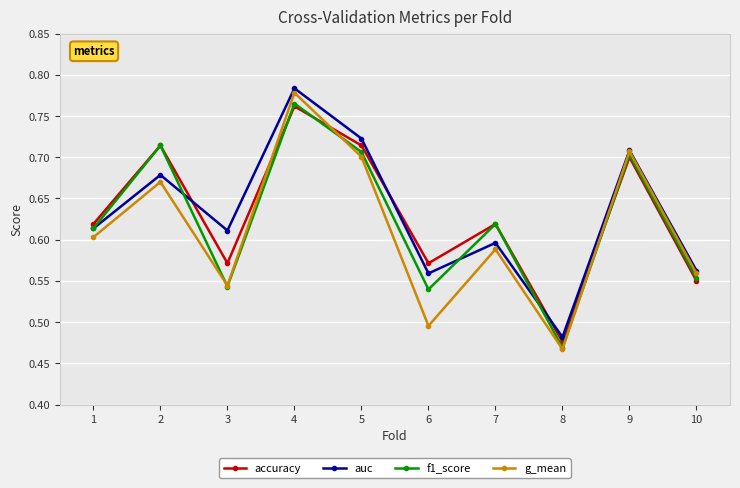

Which category has the highest value in the auc series?

4